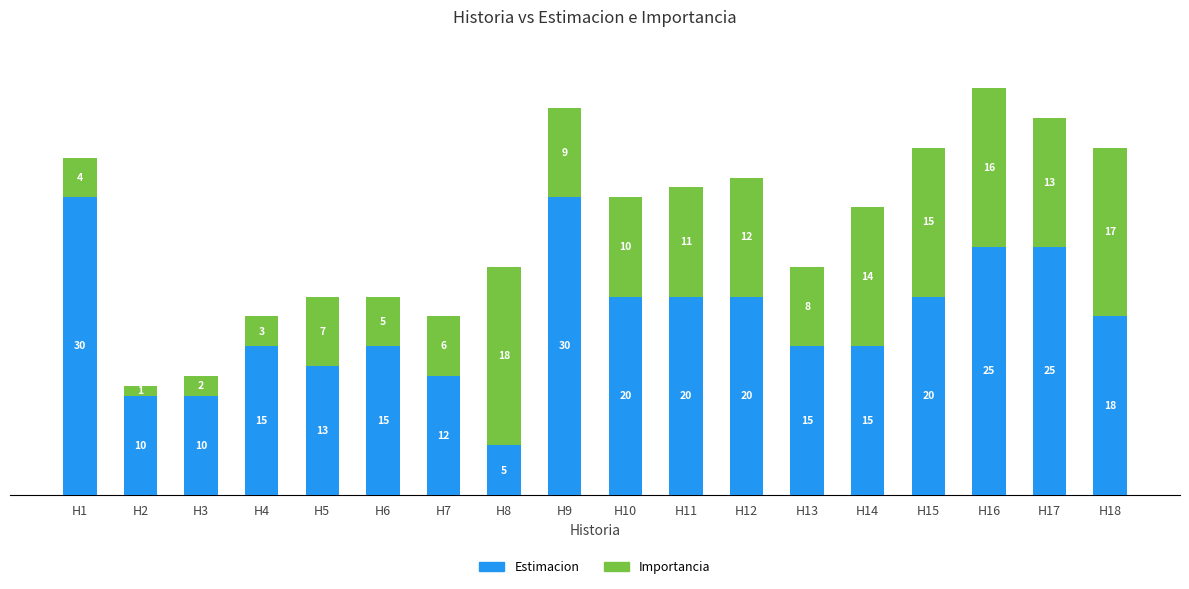

What is the difference between the maximum and minimum values in the Estimacion series?

25